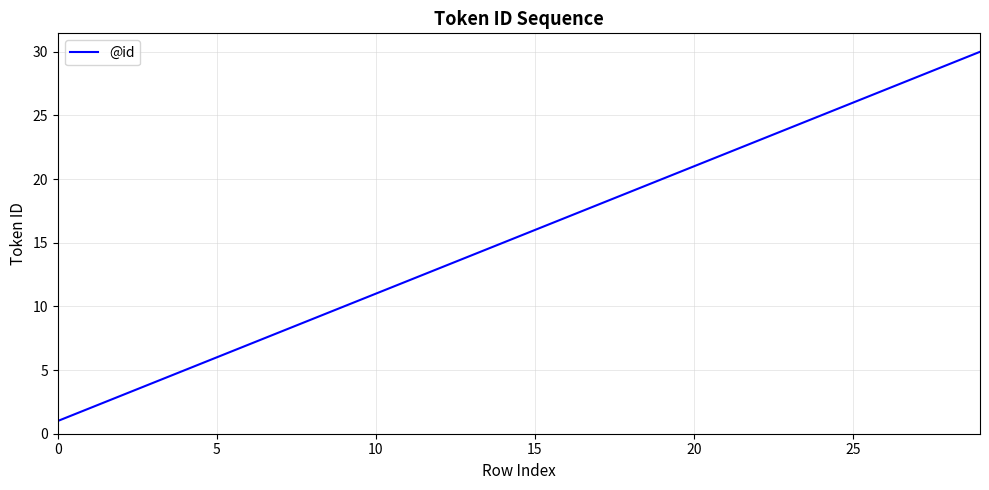

What is the difference between the maximum and minimum values?

29